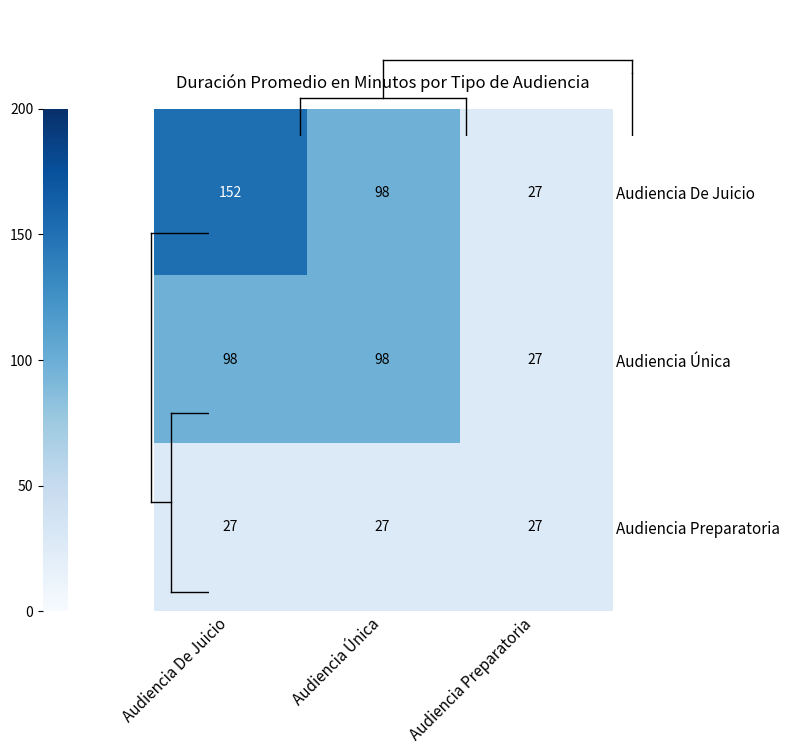

Reading left to right, extract all data points from this chart.

Audiencia De Juicio: Audiencia De Juicio=152	Audiencia Única=98	Audiencia Preparatoria=27
Audiencia Única: Audiencia De Juicio=98	Audiencia Única=98	Audiencia Preparatoria=27
Audiencia Preparatoria: Audiencia De Juicio=27	Audiencia Única=27	Audiencia Preparatoria=27